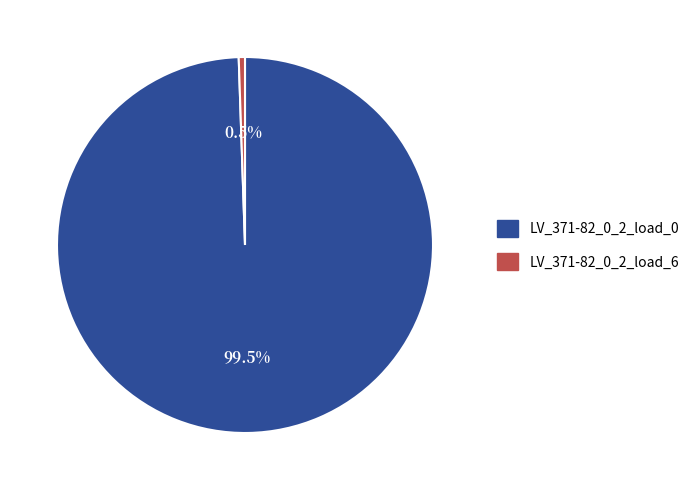

Is it true that LV_371-82_0_2_load_6 is 11% of the pie?

False